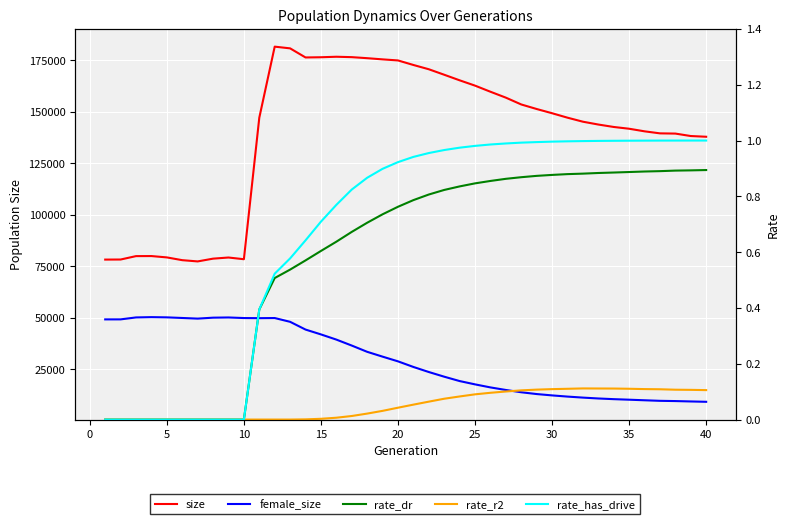

What is the difference between the maximum and second lowest values in the rate_has_drive series?

1.0